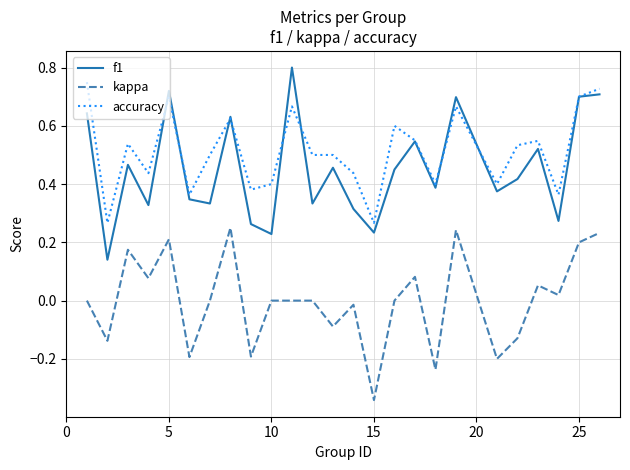

Which series has the largest total across all categories?

accuracy